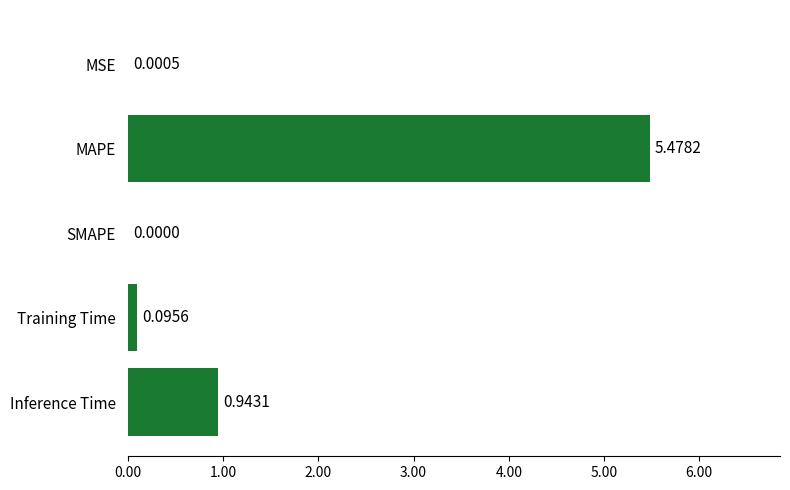

Which has a higher value, Inference Time or Training Time?

Inference Time